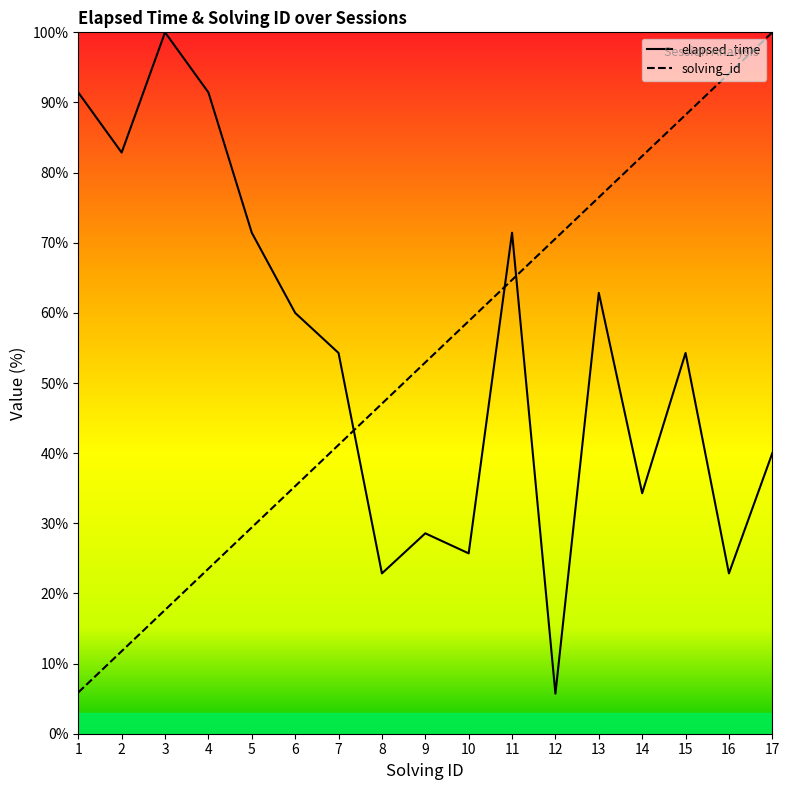

Rank the series by their maximum value, from lowest to highest.

elapsed_time, solving_id